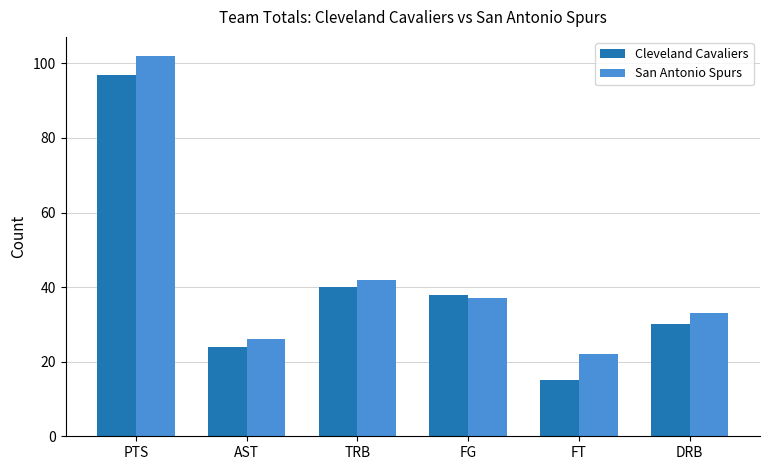

What is the label of the 2nd bar from the left?

AST